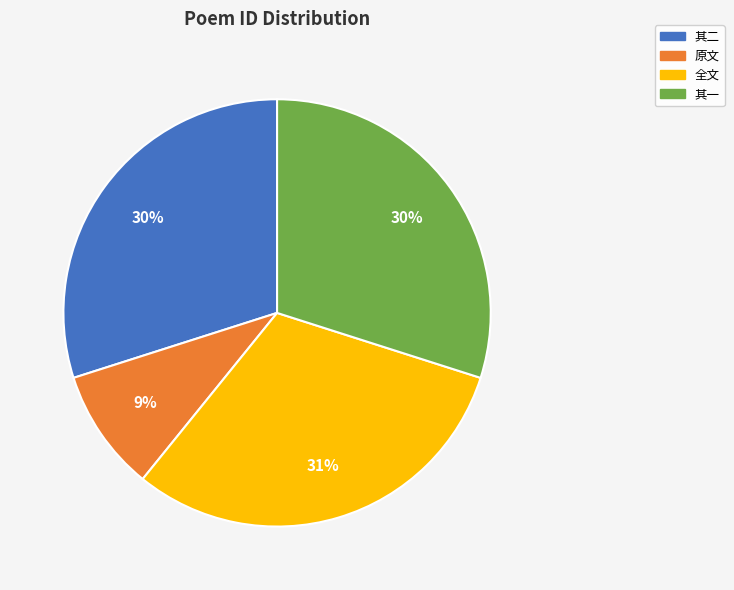

Is the sum of 其一 and 全文 greater than half?

Yes